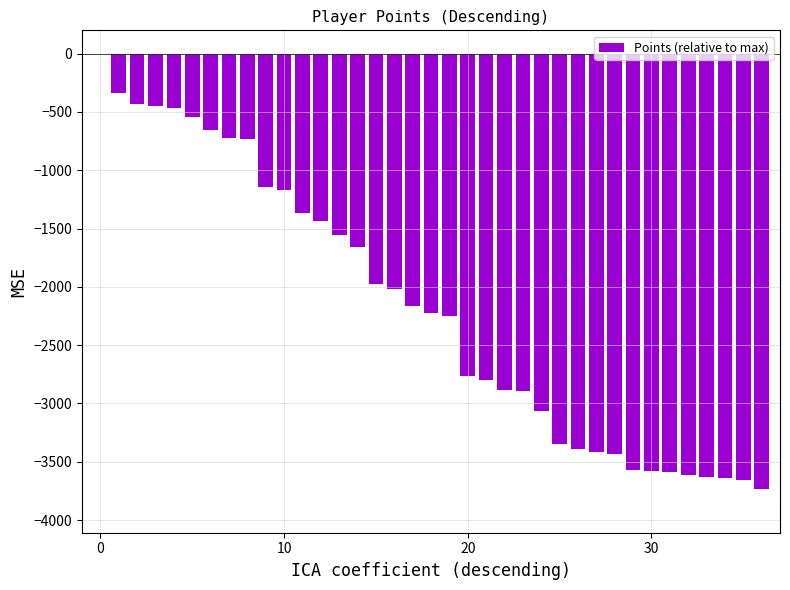

What is the sum of all values?

-80299